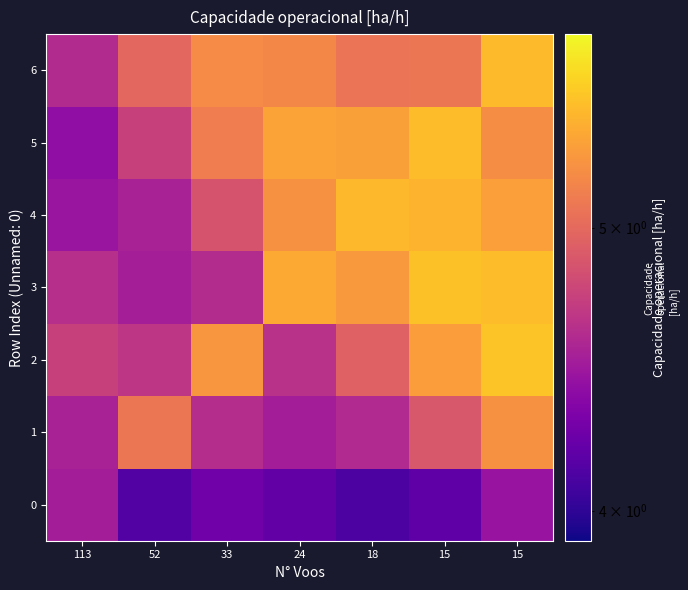

Which series has the largest total across all categories?

5